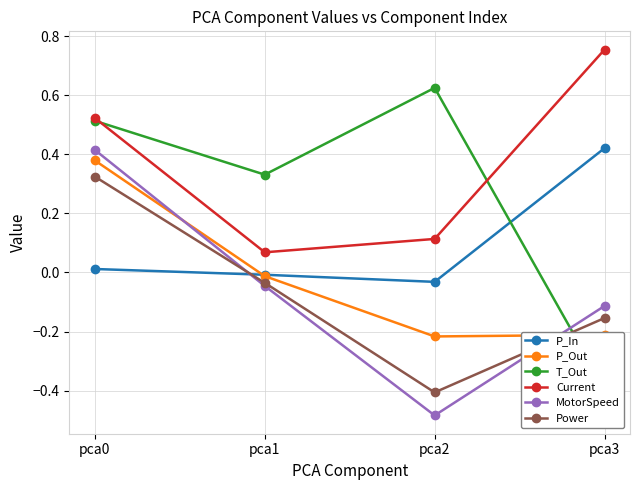

Which category has the lowest value in the T_Out series?

pca3